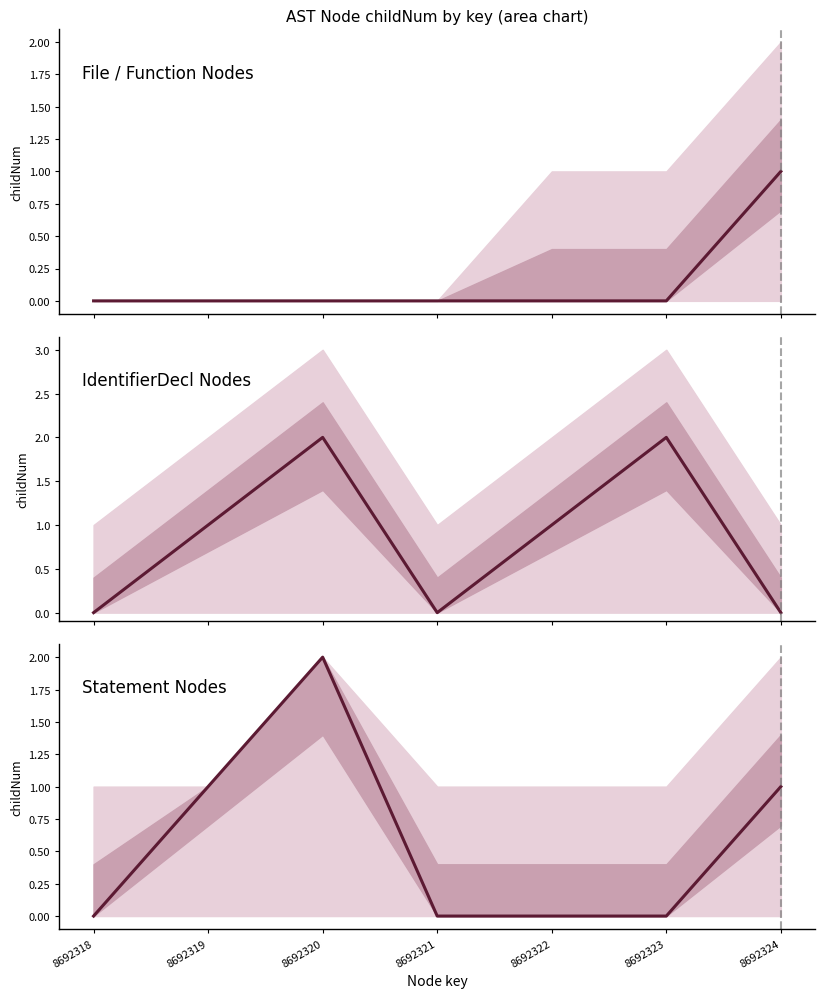

How many interior local peaks (higher than both neighbors) does the data have?

1